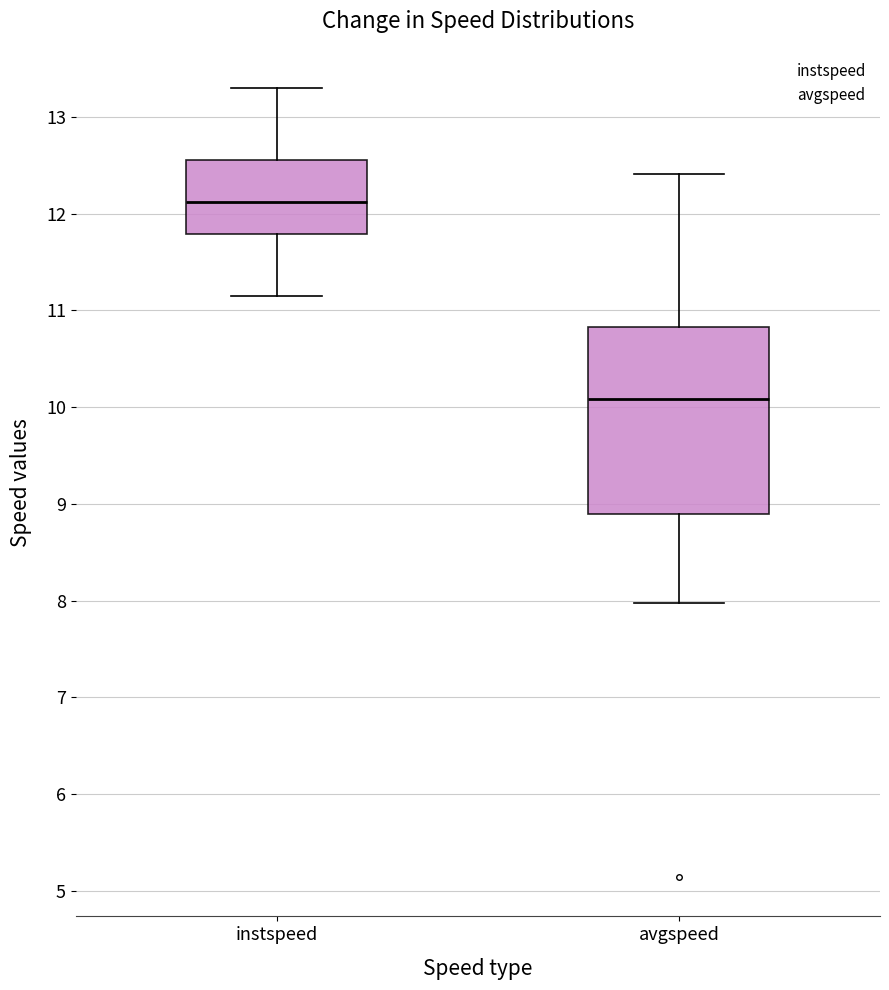

Which box is the tallest, from its lower edge to its upper edge?

avgspeed